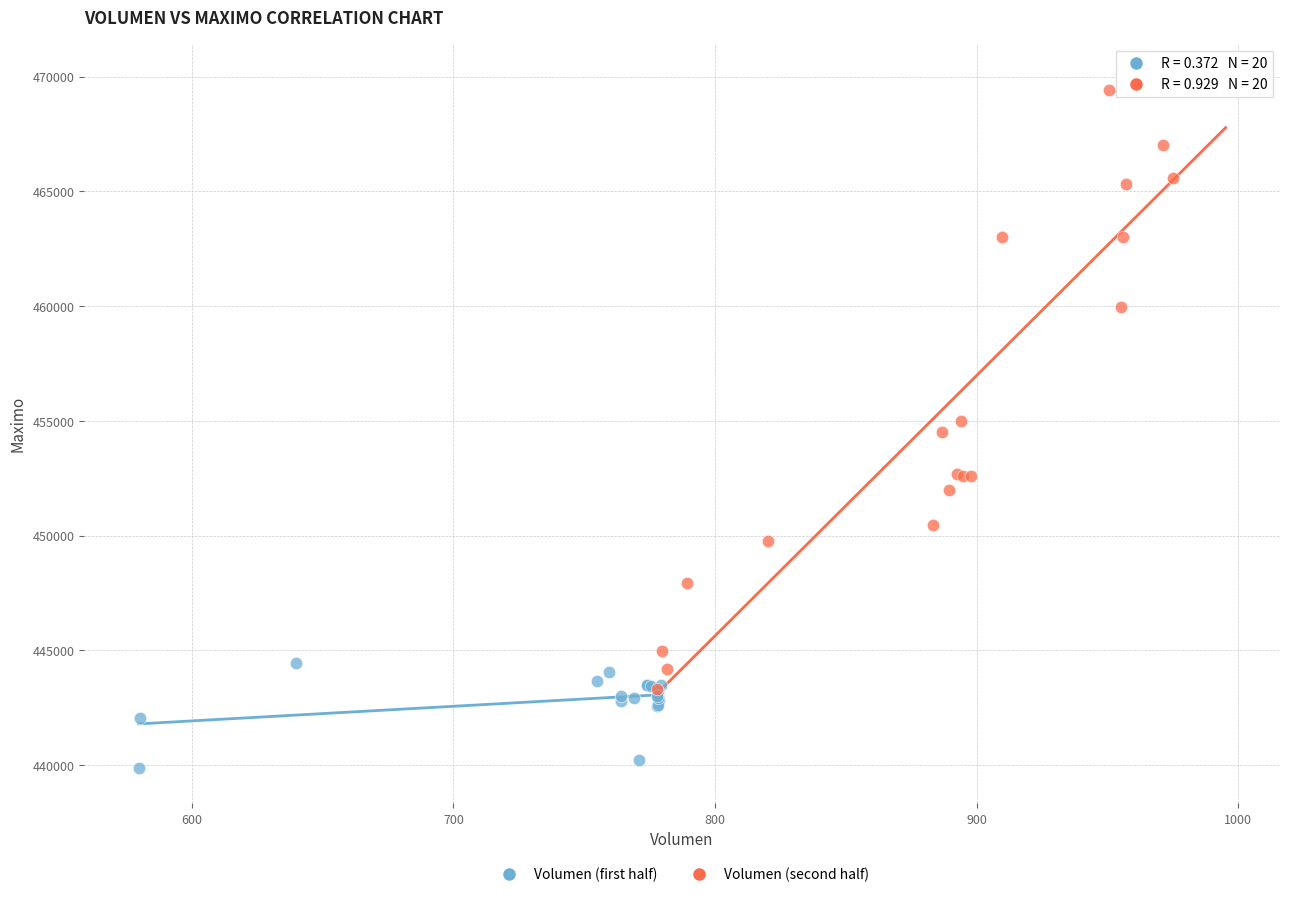

Which series has the largest Y range (max minus min)?

Volumen (second half)